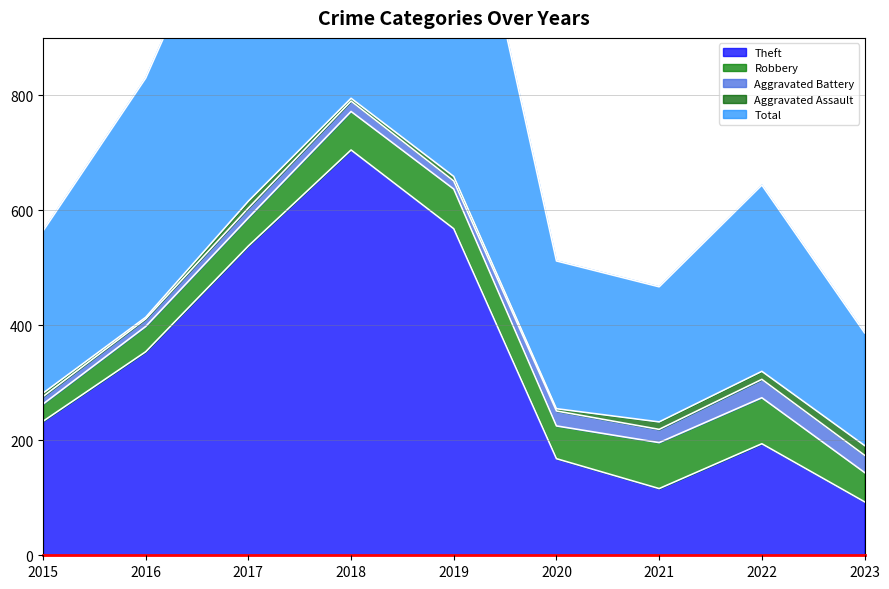

Reading left to right, transcribe all the data shown in this chart.

Theft: 233	354	538	705	568	168	116	194	93
Robbery: 30	44	49	67	69	57	80	80	51
Aggravated Battery: 13	13	17	18	14	26	23	32	30
Aggravated Assault: 6	3	12	5	8	4	13	14	17
Total: 282	416	617	797	660	257	235	324	196